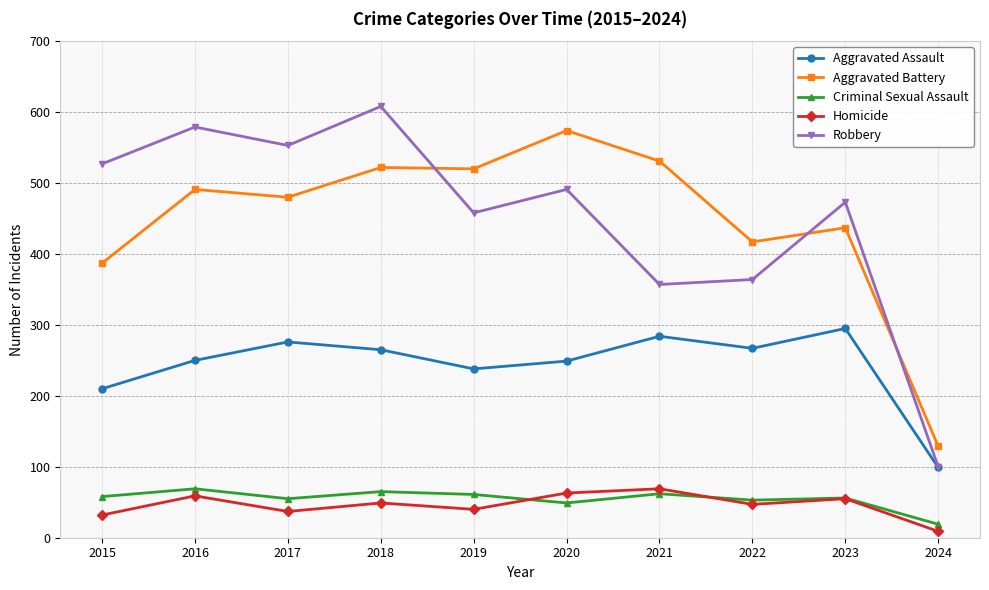

What is the highest value of the Robbery series?

608